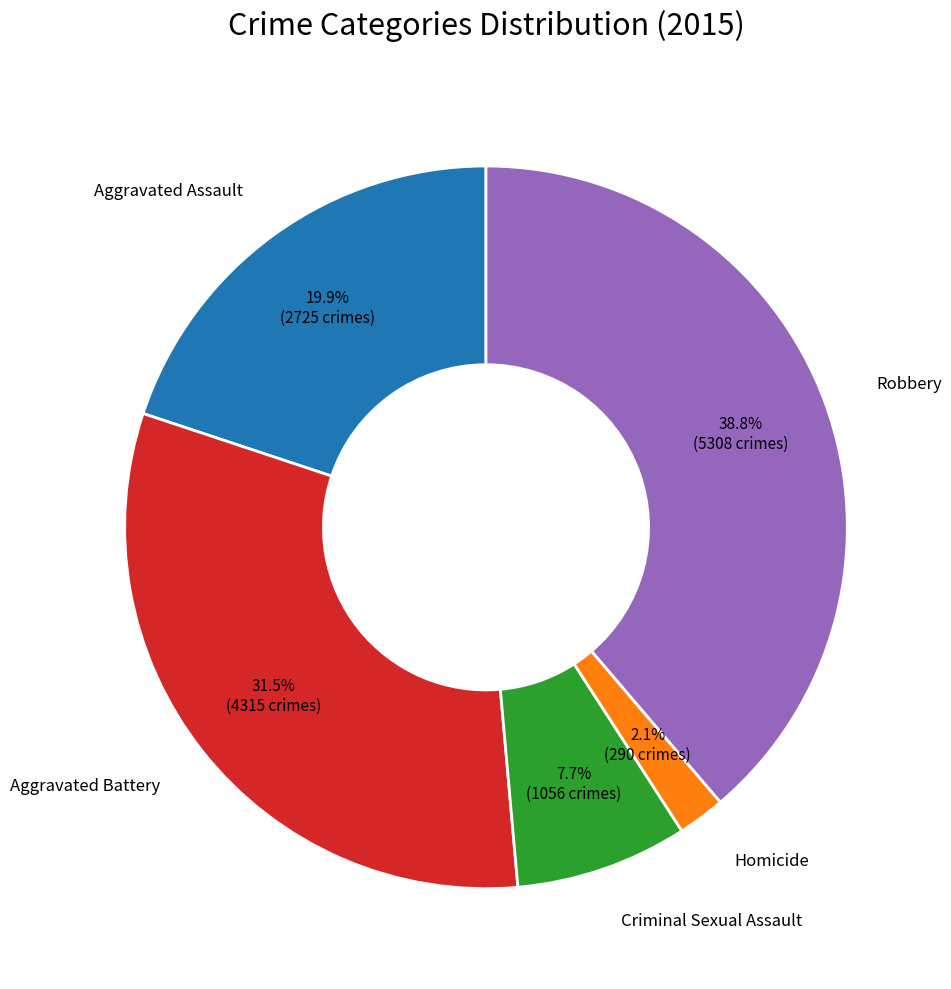

How many segments does this pie chart have?

5